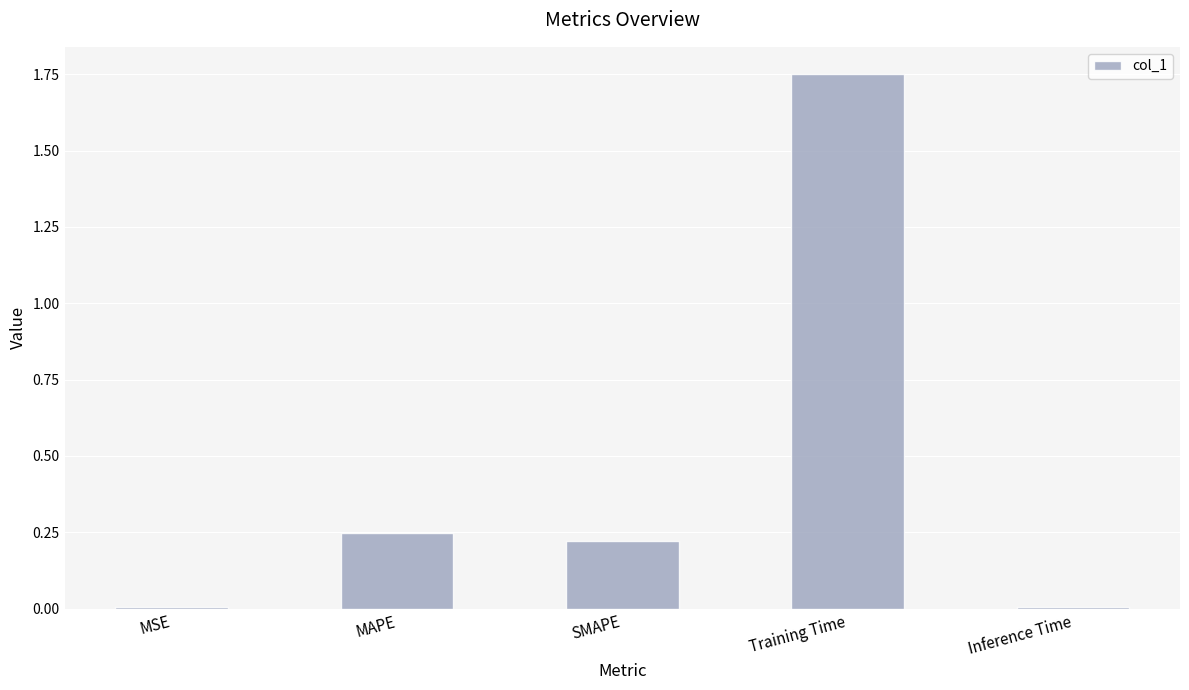

True or false: the data shows 2.5 at Training Time.

False